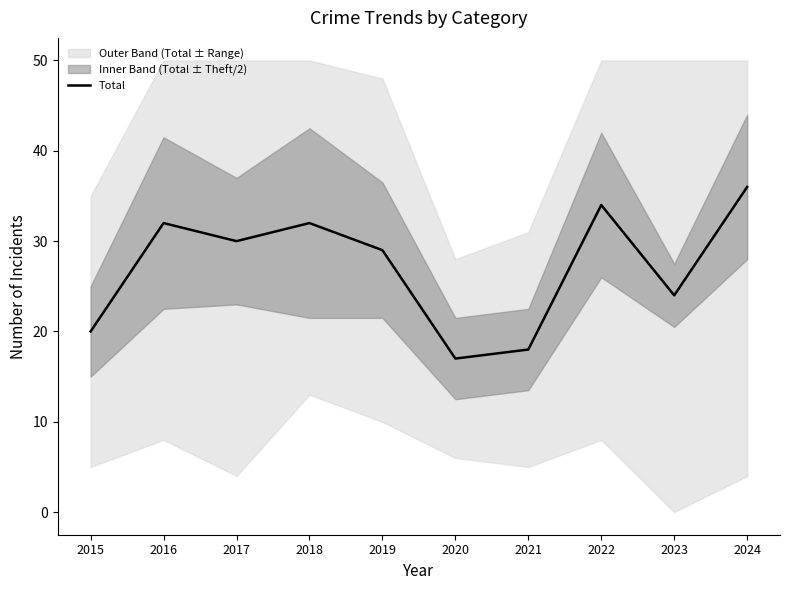

True or false: the data shows 32 at 2018.

True